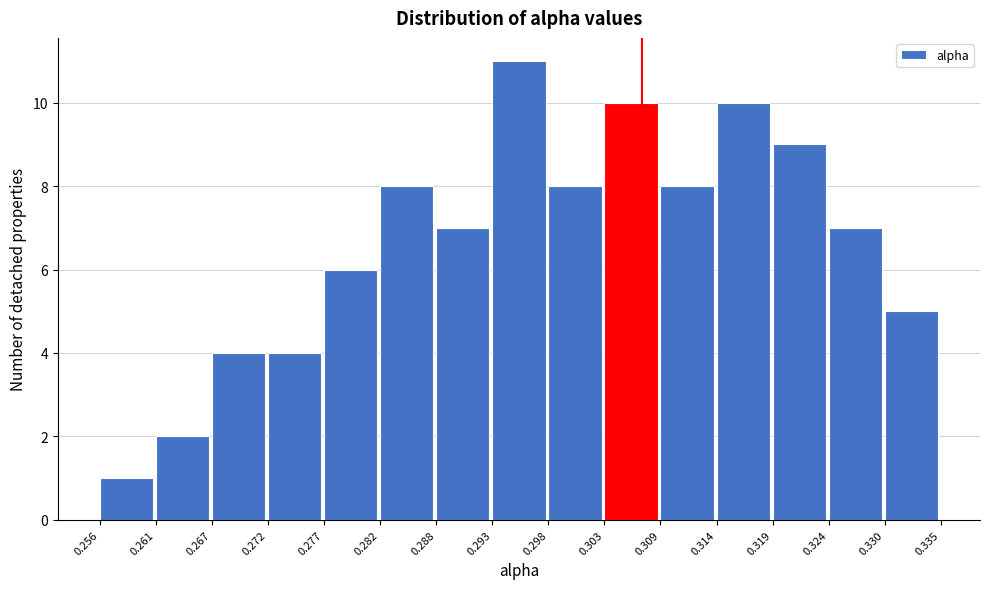

Which range on the x-axis has the tallest bar?

0.293 to 0.298